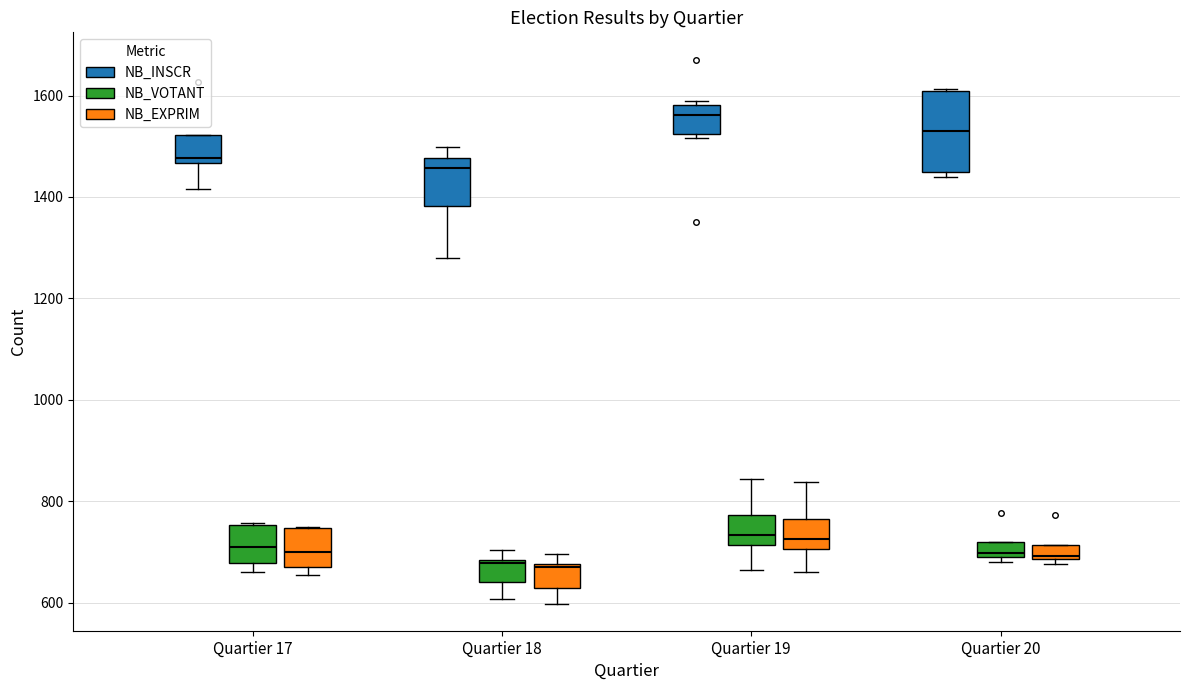

Where does the median line of the box for Quartier 19 (NB_INSCR) sit on the y-axis? The values are not printed on the chart, so give them approximately, as read against the axis.

1560